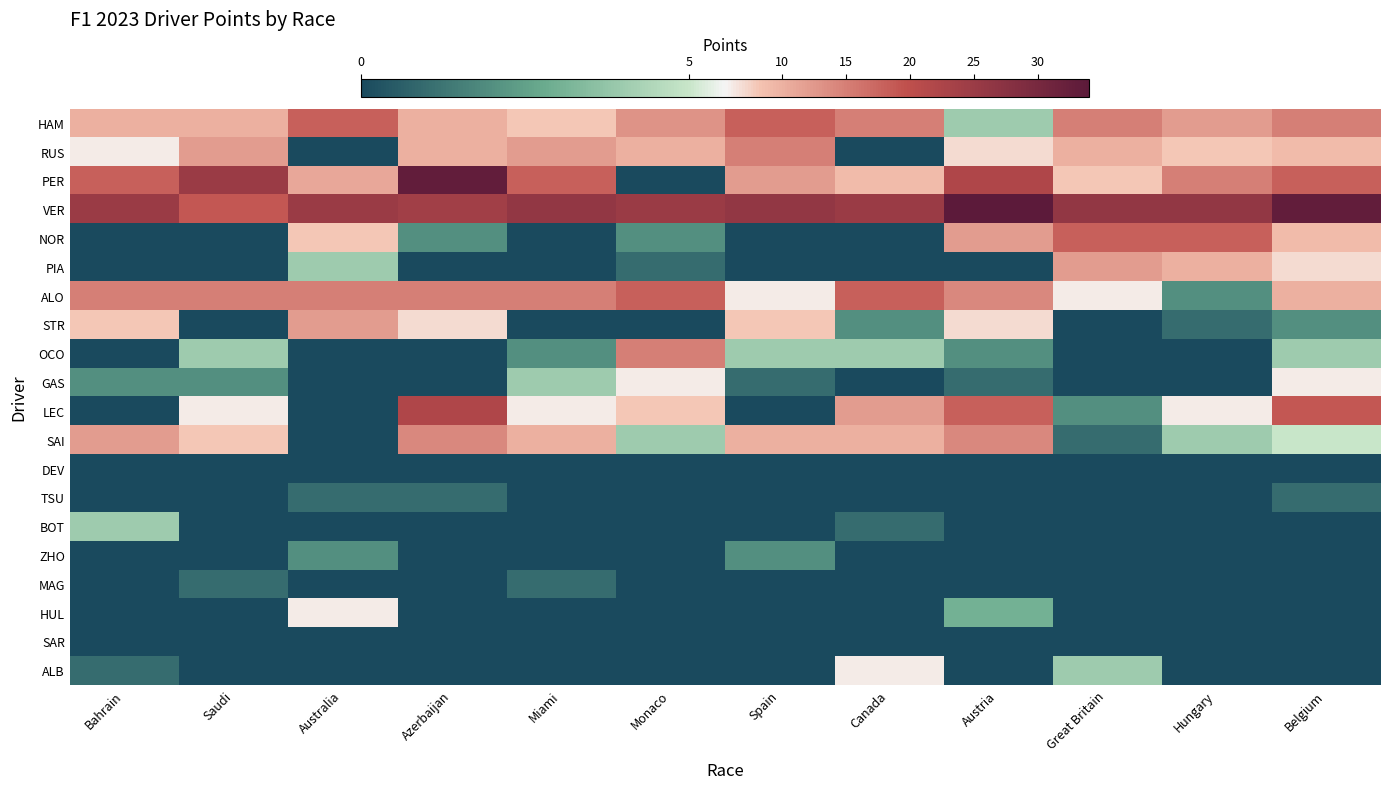

What is the difference between the highest and lowest values at Miami?

26